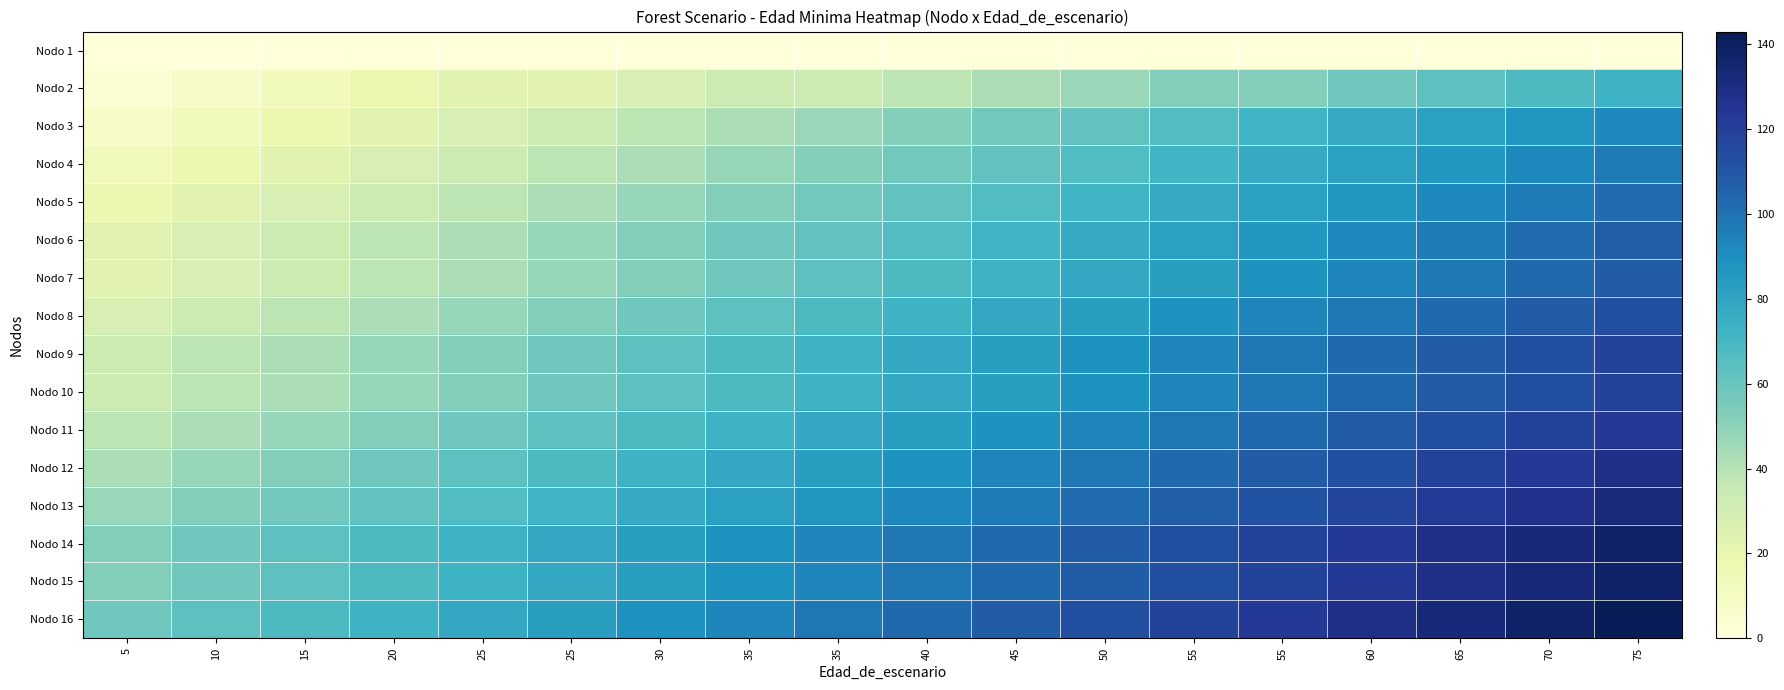

Reading left to right, transcribe all the data shown in this chart.

Nodo 1: 5=0	10=0	15=0	20=0	25=0	25=0	30=0	35=0	35=0	40=0	45=0	50=0	55=0	55=0	60=0	65=0	70=0	75=0
Nodo 2: 5=3	10=8	15=13	20=18	25=23	25=23	30=28	35=33	35=33	40=38	45=43	50=47	55=53	55=53	60=58	65=63	70=68	75=73
Nodo 3: 5=8	10=13	15=18	20=23	25=28	25=33	30=38	35=43	35=47	40=52	45=57	50=62	55=67	55=72	60=77	65=82	70=87	75=92
Nodo 4: 5=13	10=18	15=23	20=28	25=33	25=38	30=43	35=48	35=52	40=57	45=62	50=67	55=72	55=77	60=82	65=87	70=92	75=97
Nodo 5: 5=18	10=23	15=28	20=33	25=38	25=43	30=48	35=53	35=57	40=62	45=67	50=72	55=77	55=82	60=87	65=92	70=97	75=102
Nodo 6: 5=23	10=28	15=33	20=38	25=43	25=48	30=53	35=58	35=62	40=67	45=72	50=77	55=82	55=87	60=92	65=97	70=102	75=107
Nodo 7: 5=23	10=28	15=33	20=38	25=43	25=48	30=53	35=58	35=63	40=68	45=73	50=78	55=83	55=88	60=93	65=98	70=103	75=108
Nodo 8: 5=28	10=33	15=38	20=43	25=48	25=53	30=58	35=63	35=68	40=73	45=78	50=83	55=88	55=93	60=98	65=103	70=108	75=113
Nodo 9: 5=33	10=38	15=43	20=48	25=53	25=58	30=63	35=68	35=73	40=78	45=83	50=88	55=93	55=98	60=103	65=108	70=113	75=118
Nodo 10: 5=33	10=38	15=43	20=48	25=53	25=58	30=63	35=68	35=73	40=78	45=83	50=88	55=93	55=98	60=103	65=108	70=113	75=118
Nodo 11: 5=38	10=43	15=48	20=53	25=58	25=63	30=68	35=73	35=78	40=83	45=88	50=93	55=98	55=103	60=108	65=113	70=118	75=123
Nodo 12: 5=43	10=48	15=53	20=58	25=63	25=68	30=73	35=78	35=83	40=88	45=93	50=98	55=103	55=108	60=113	65=118	70=123	75=128
Nodo 13: 5=47	10=52	15=57	20=62	25=67	25=72	30=77	35=82	35=87	40=92	45=97	50=102	55=107	55=112	60=117	65=122	70=127	75=132
Nodo 14: 5=53	10=58	15=63	20=68	25=73	25=78	30=83	35=88	35=93	40=98	45=103	50=108	55=113	55=118	60=123	65=128	70=133	75=138
Nodo 15: 5=53	10=58	15=63	20=68	25=73	25=78	30=83	35=88	35=93	40=98	45=103	50=108	55=113	55=118	60=123	65=128	70=133	75=138
Nodo 16: 5=58	10=63	15=68	20=73	25=78	25=83	30=88	35=93	35=98	40=103	45=108	50=113	55=118	55=123	60=128	65=133	70=138	75=143